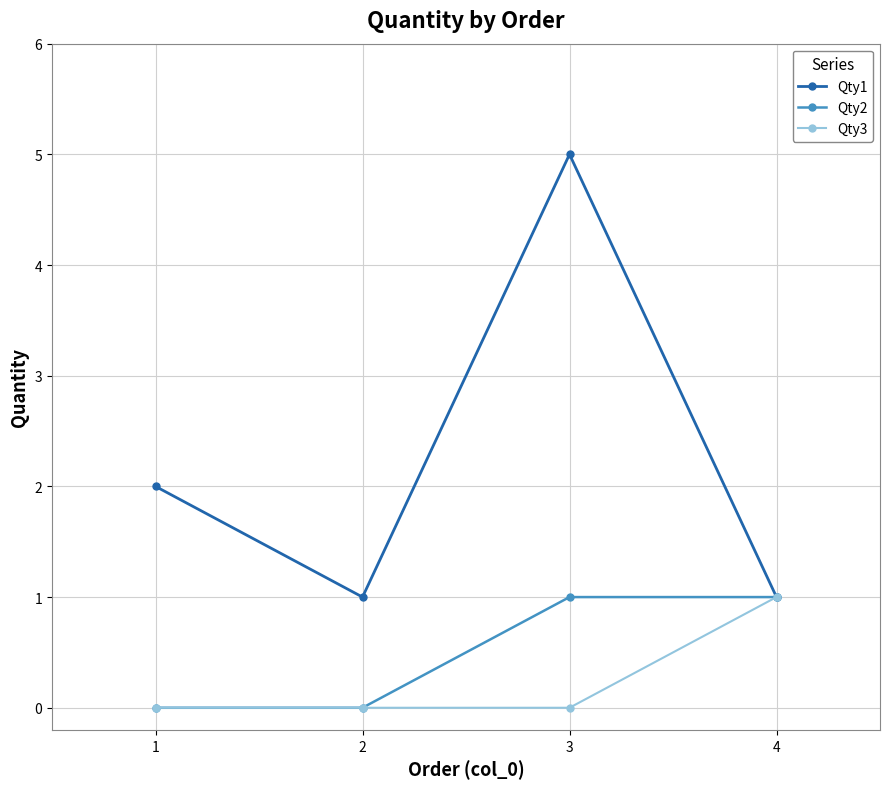

How many lines are shown in the chart?

3